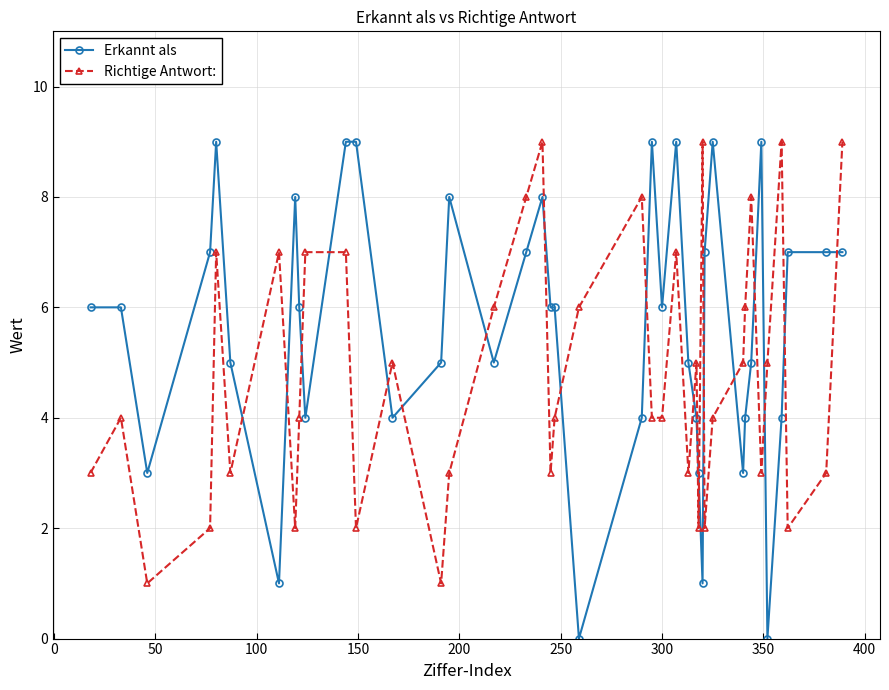

Rank the series by their average value, from lowest to highest.

Richtige Antwort:, Erkannt als